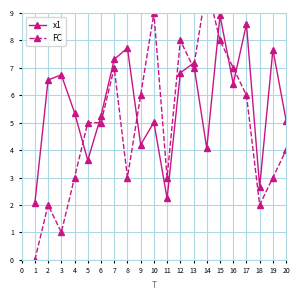

True or false: x1 has a value of 2.0 at 8.

False